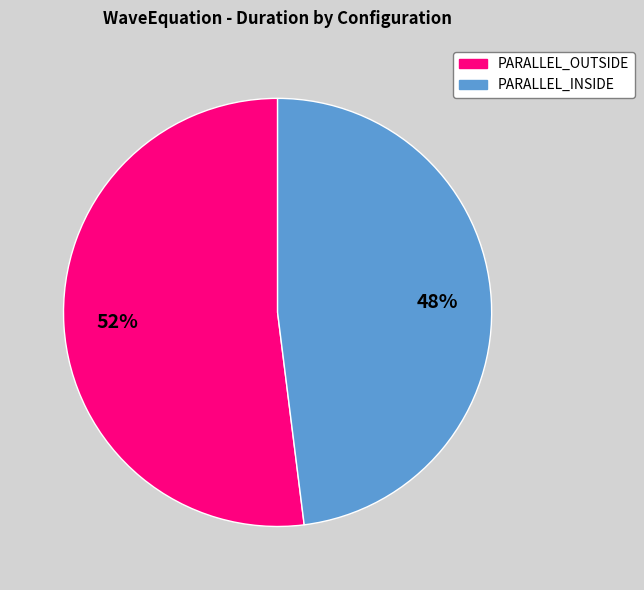

To the nearest percent, what is the difference between the largest and smallest slice percentages?

4%